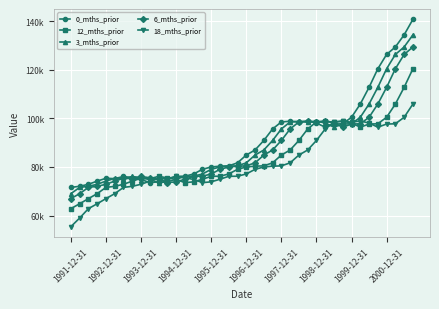

What are all the series names shown in the legend?

0_mths_prior, 12_mths_prior, 3_mths_prior, 6_mths_prior, 18_mths_prior